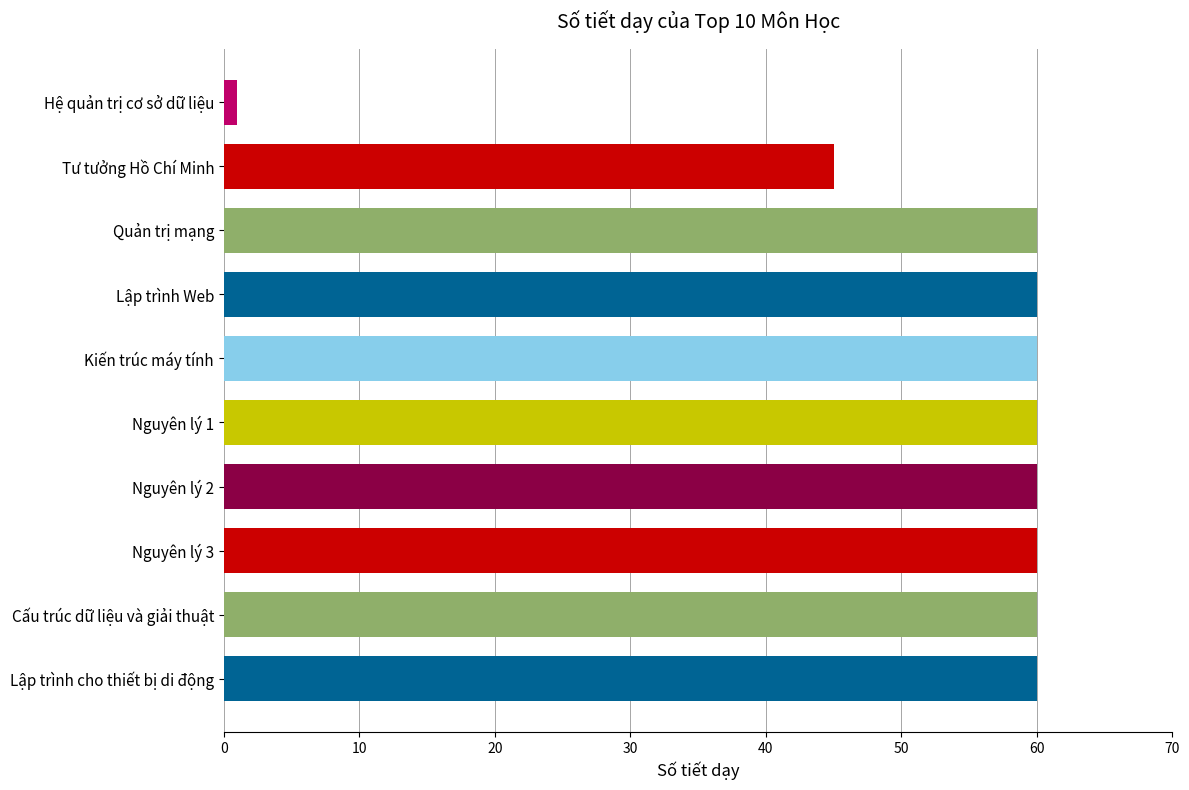

True or false: the data shows 60 at Nguyên lý 3.

True